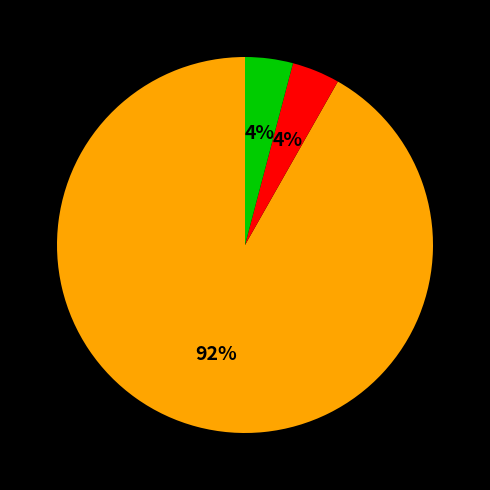

To the nearest percent, what is the average slice percentage?

33%